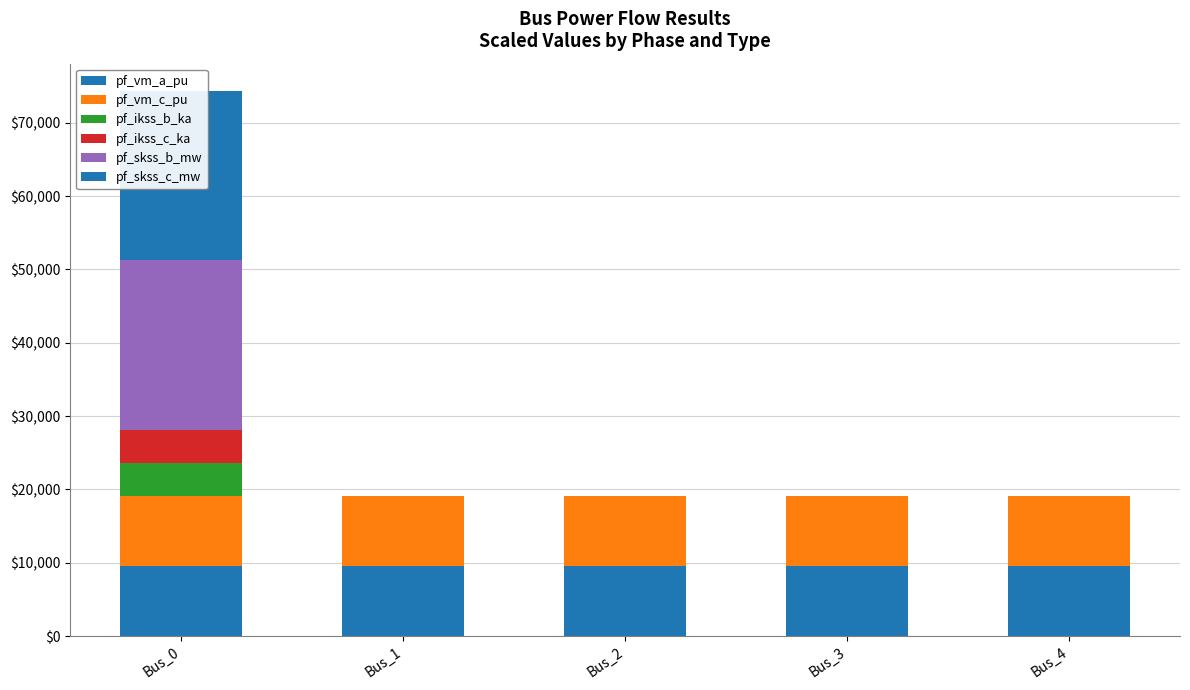

Reading right to left, what are all the values shown in this chart?

pf_vm_a_pu: 9526.3	9526.3	9526.3	9526.3	9526.3
pf_vm_c_pu: 9526.3	9526.3	9526.3	9526.3	9526.3
pf_ikss_b_ka: 0.0	0.0	0.0	0.0	4545.5
pf_ikss_c_ka: 0.0	0.0	0.0	0.0	4545.5
pf_skss_b_mw: 0.0	0.0	0.0	0.0	23094.0
pf_skss_c_mw: 0.0	0.0	0.0	0.0	23094.0